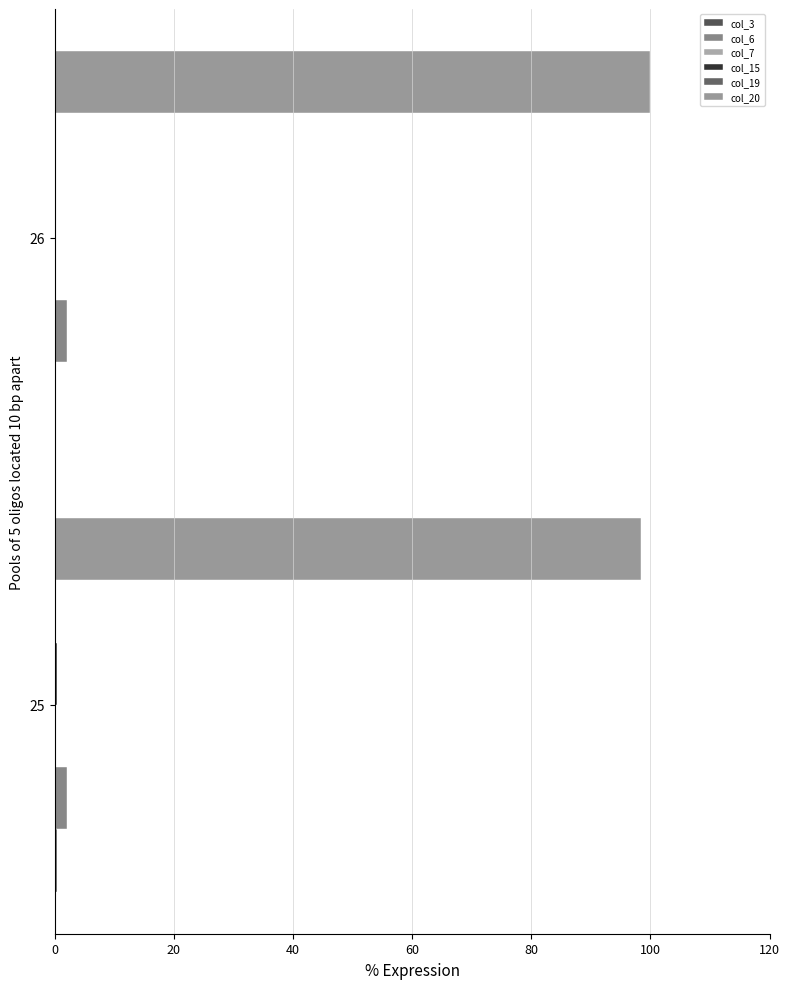

What is the lowest value of the col_20 series?

98.4